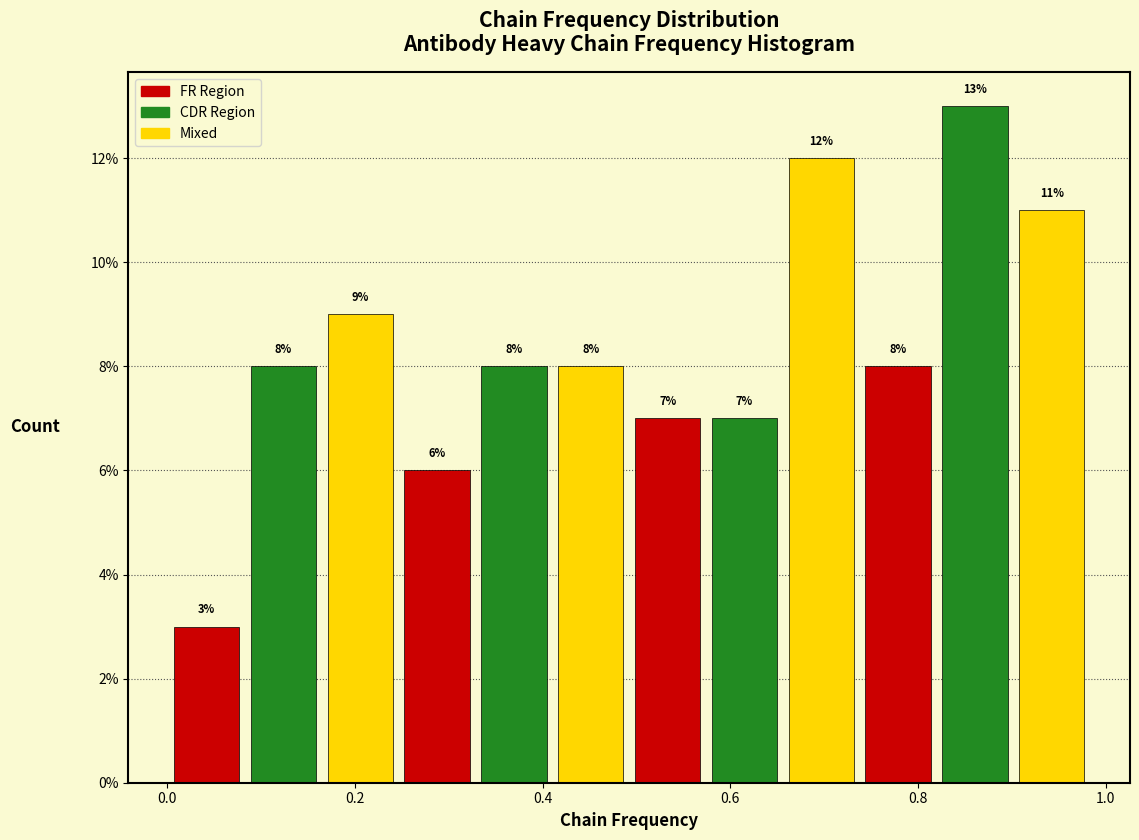

Reading left to right, transcribe this chart: for each bar, give the range it covers on the x-axis and its height. The bar edges are not printed on the chart, so give them approximately, as read against the axis.

0.00 to 0.08: 3
0.08 to 0.16: 8
0.16 to 0.24: 9
0.24 to 0.32: 6
0.32 to 0.42: 8
0.42 to 0.50: 8
0.50 to 0.58: 7
0.58 to 0.66: 7
0.66 to 0.74: 12
0.74 to 0.82: 8
0.82 to 0.90: 13
0.90 to 0.98: 11